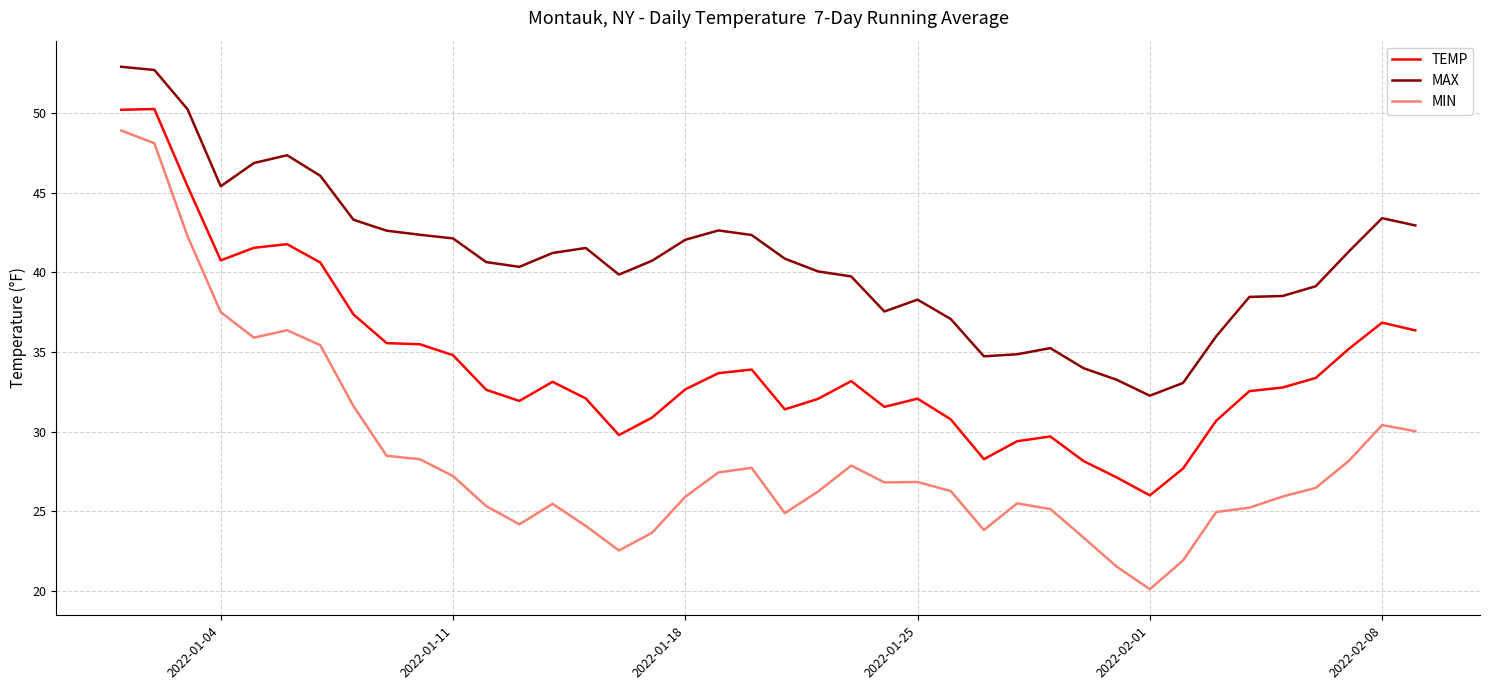

What is the average value of the MIN series?

28.4